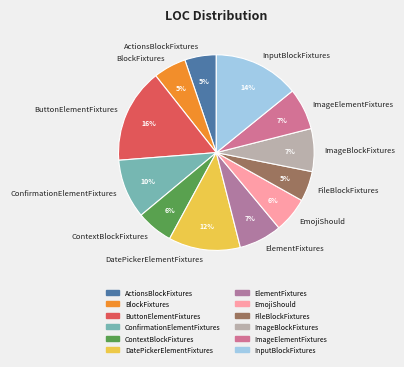

The ActionsBlockFixtures slice represents 5% of the pie. True or false?

True